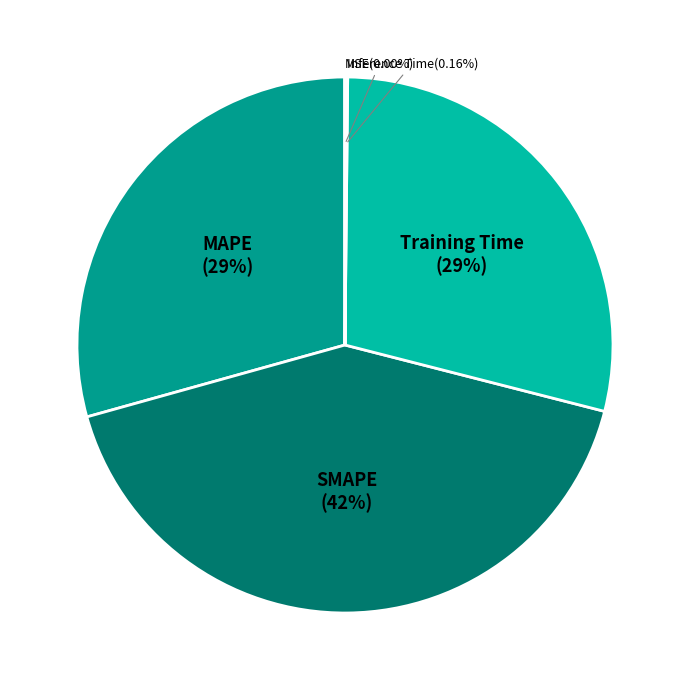

Is there any slice that represents more than half of the pie?

No